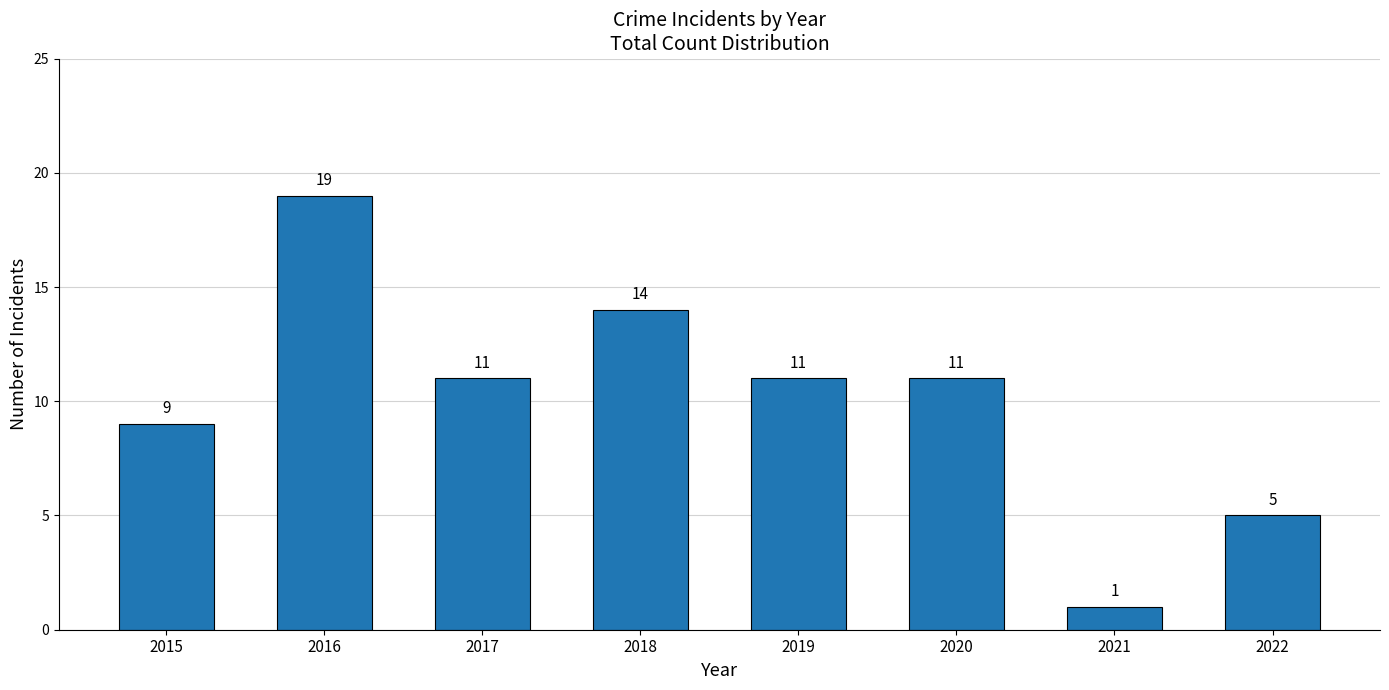

What is the change in value from 2015 to 2020?

+2